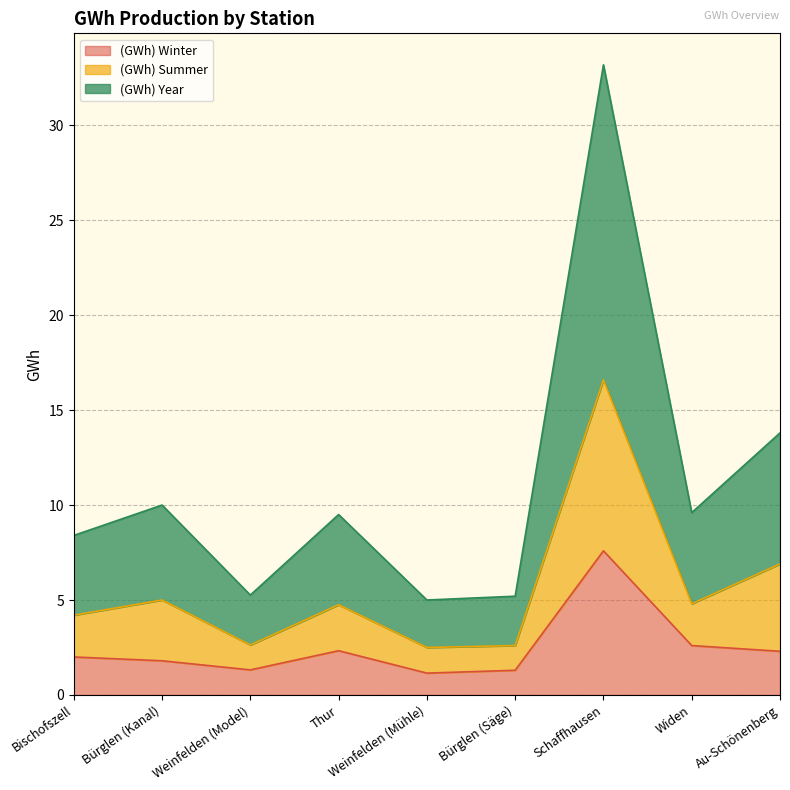

What is the value of the (GWh) Winter point at the 3rd from the left?

1.3